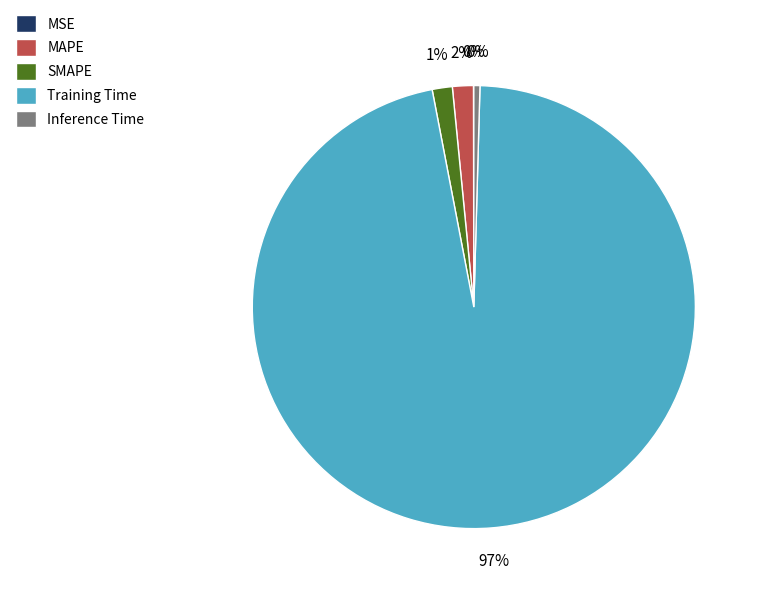

To the nearest percent, what is the difference between the largest and smallest slice percentages?

97%